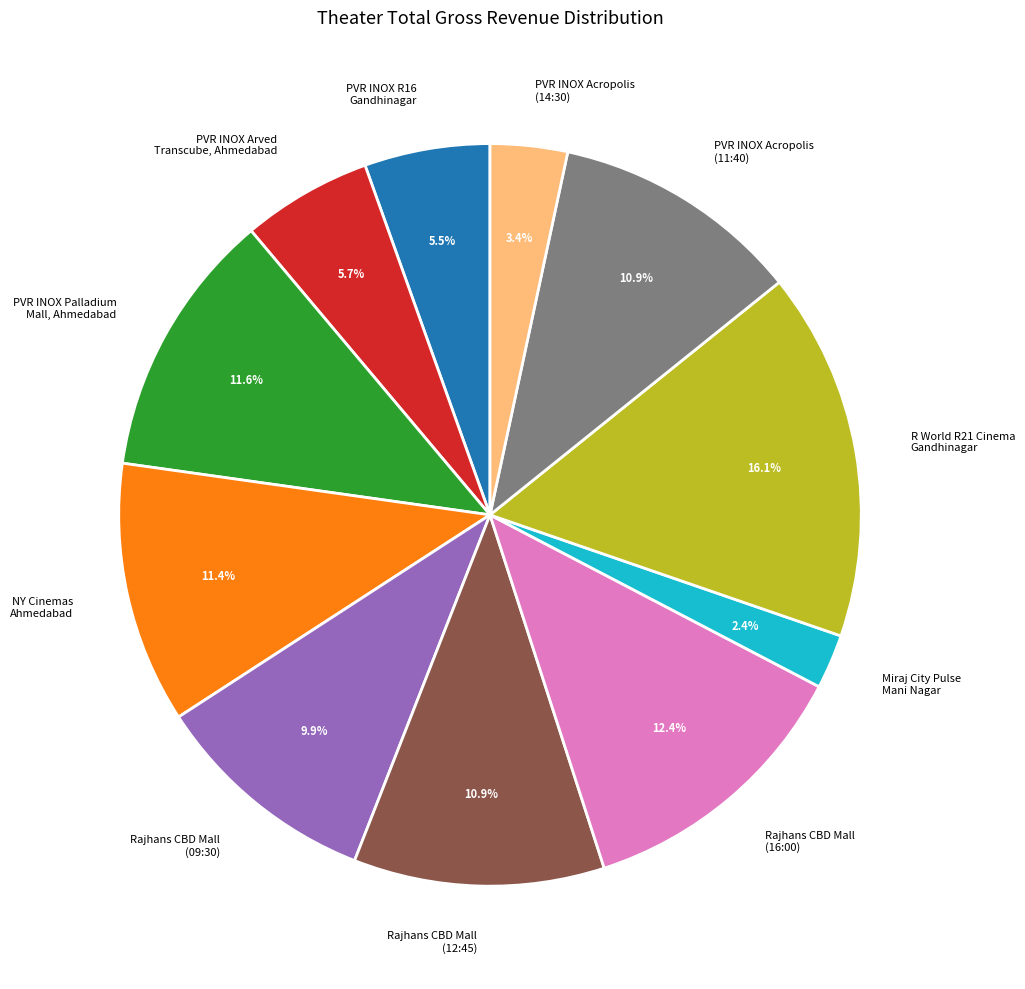

Between PVR INOX Palladium Mall, Ahmedabad and PVR INOX Acropolis (14:30), which is larger?

PVR INOX Palladium Mall, Ahmedabad